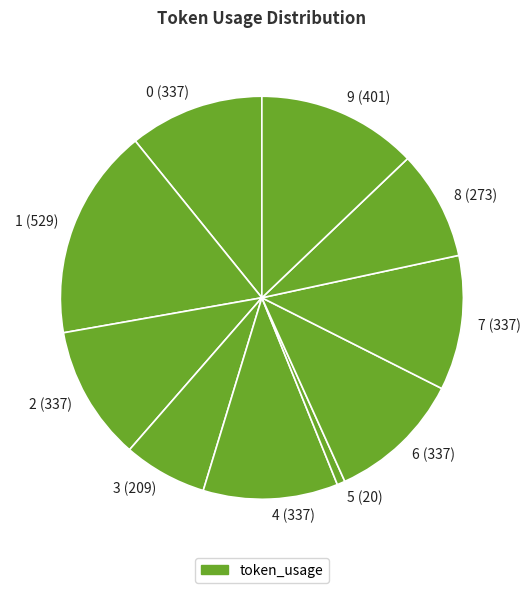

Approximately how many times larger is the value at 9 (401) compared to 7 (337)?

1.2